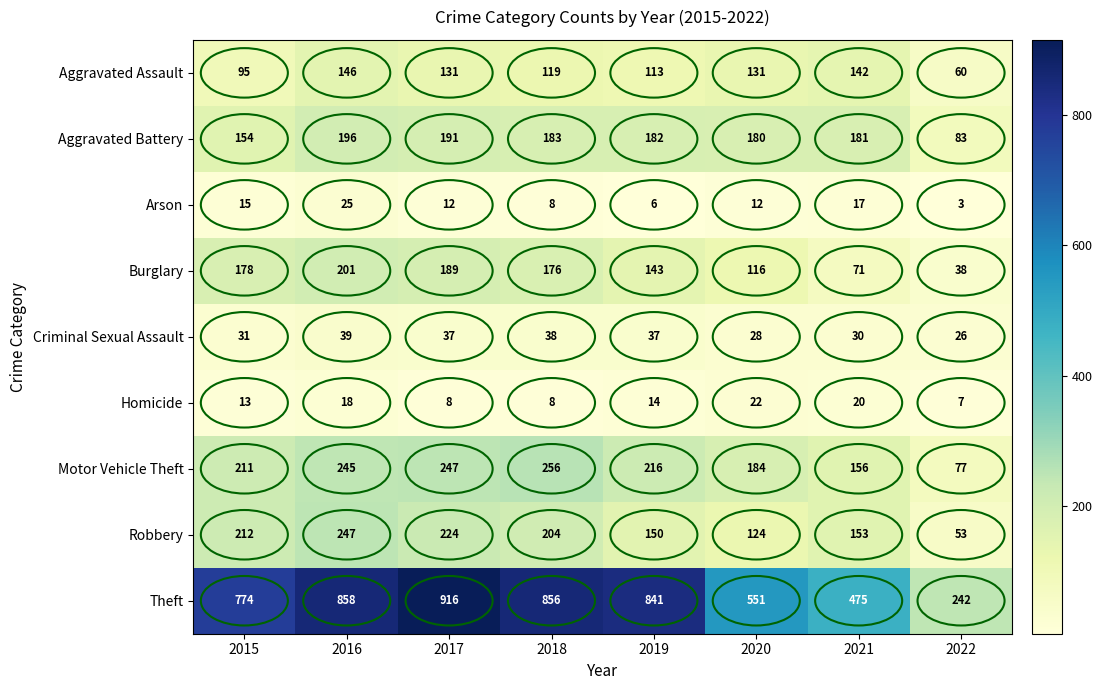

Is it true that Burglary equals 67 at 2018?

False